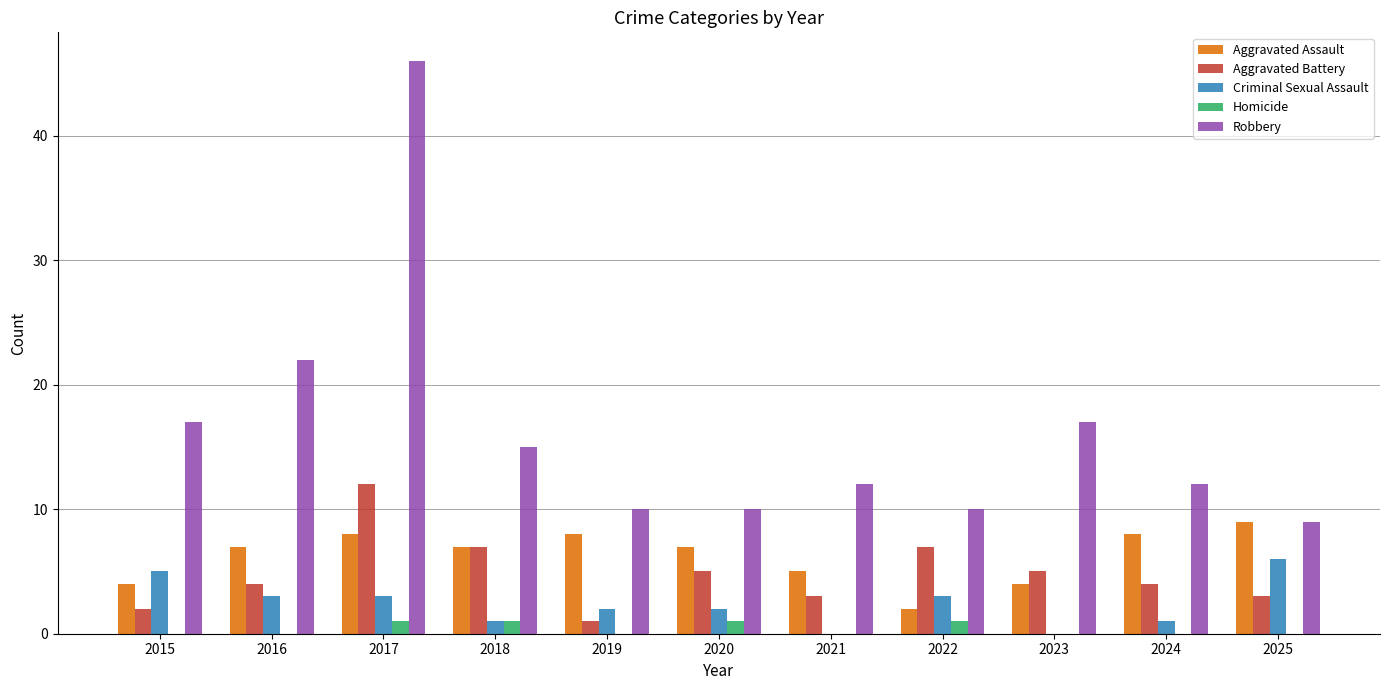

The Aggravated Battery series shows 6 at 2016. True or false?

False